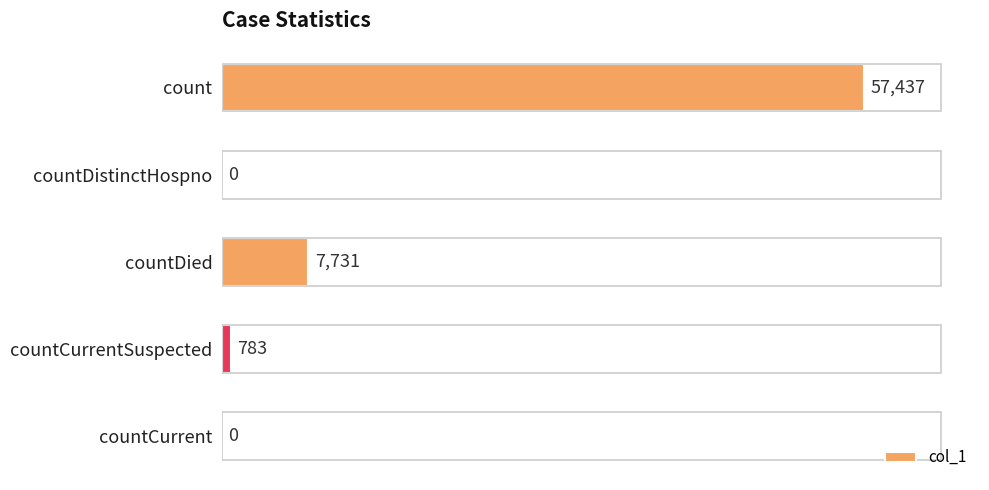

What is the sum of all values?

65951